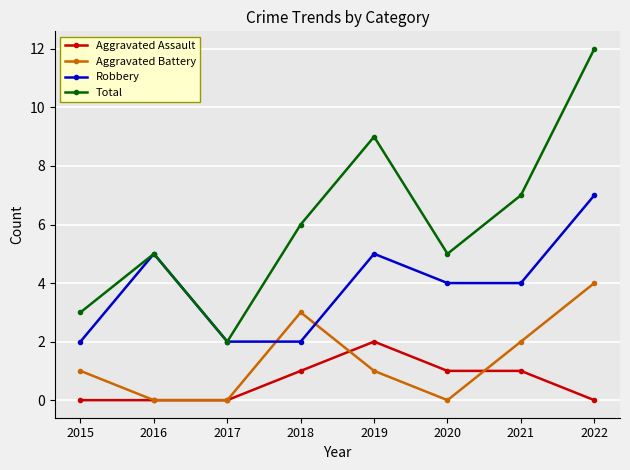

What is the difference between the highest and lowest values at 2016?

5